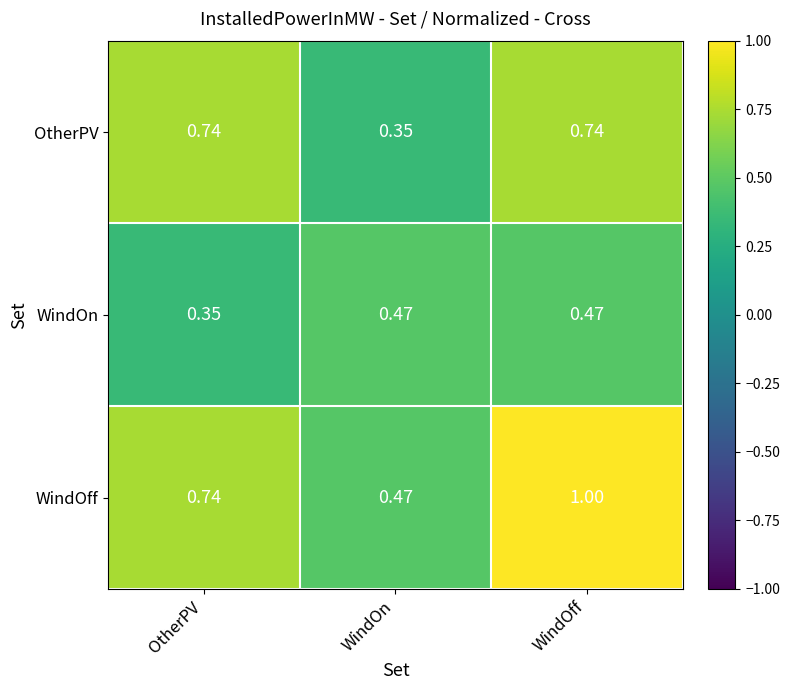

Rank the series by their maximum value, from lowest to highest.

WindOn, OtherPV, WindOff